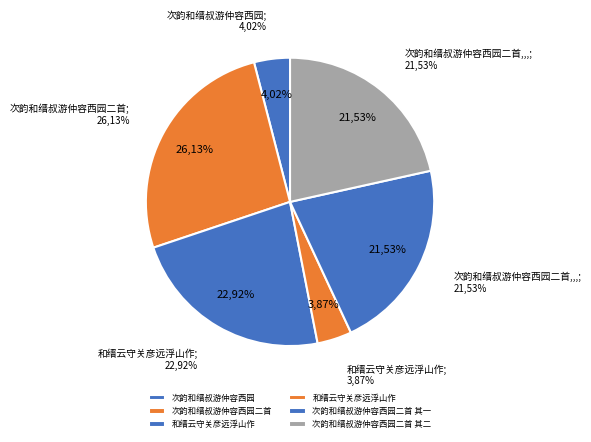

Which slice is the largest?

次韵和缙叔游仲容西园二首